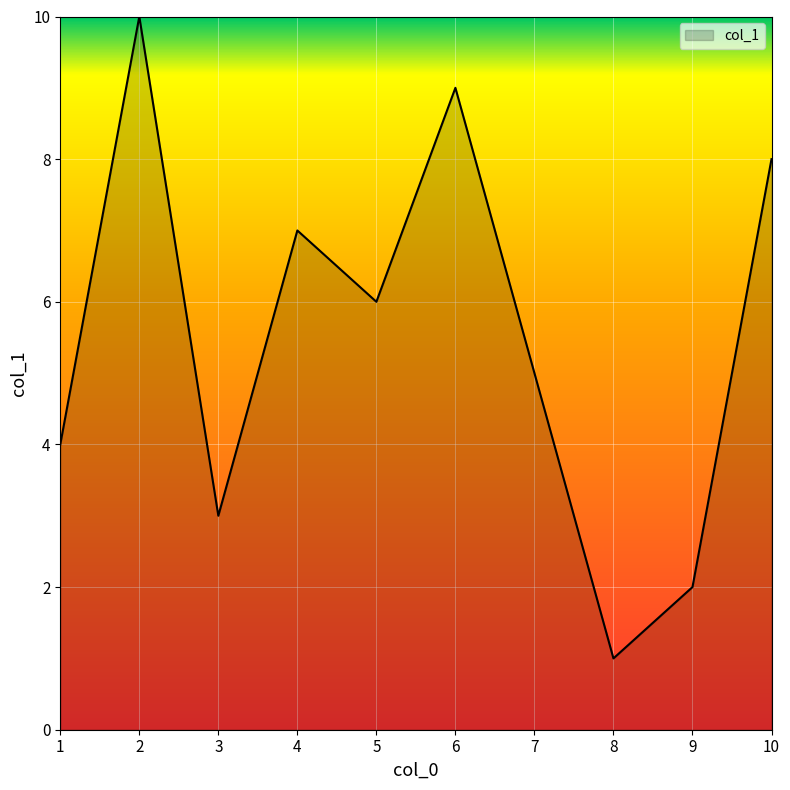

The chart shows a value of 5 at 7. True or false?

True